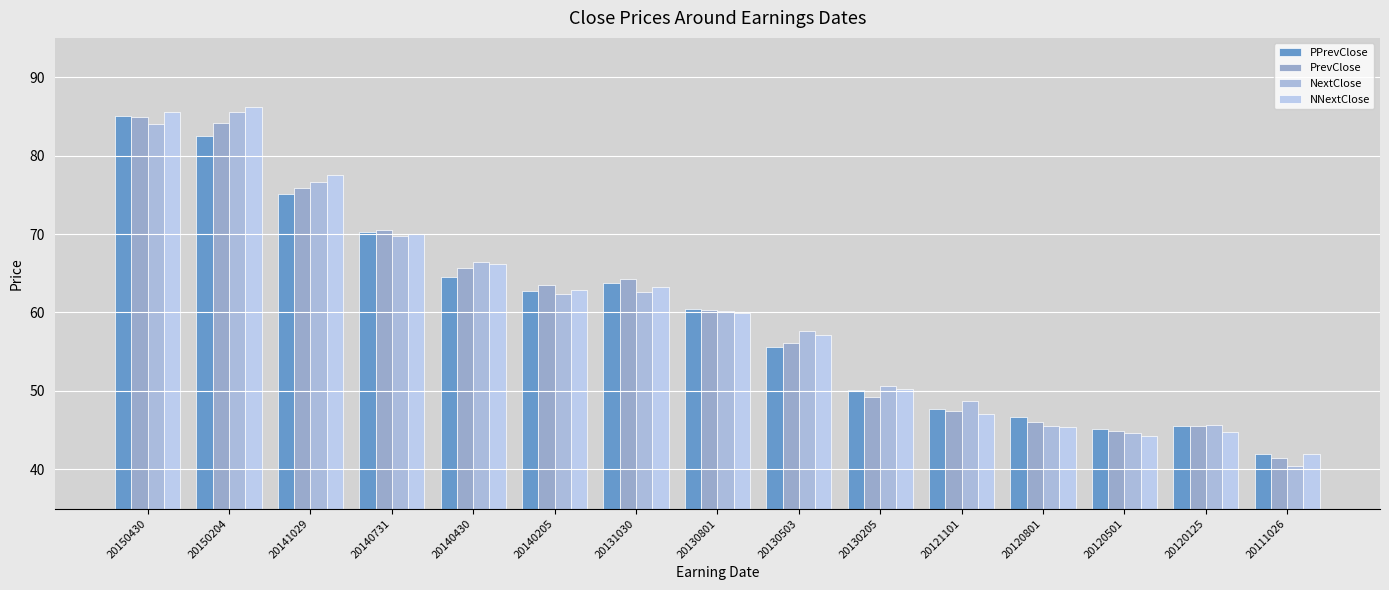

What is the total value across all series at 20120801?

183.6